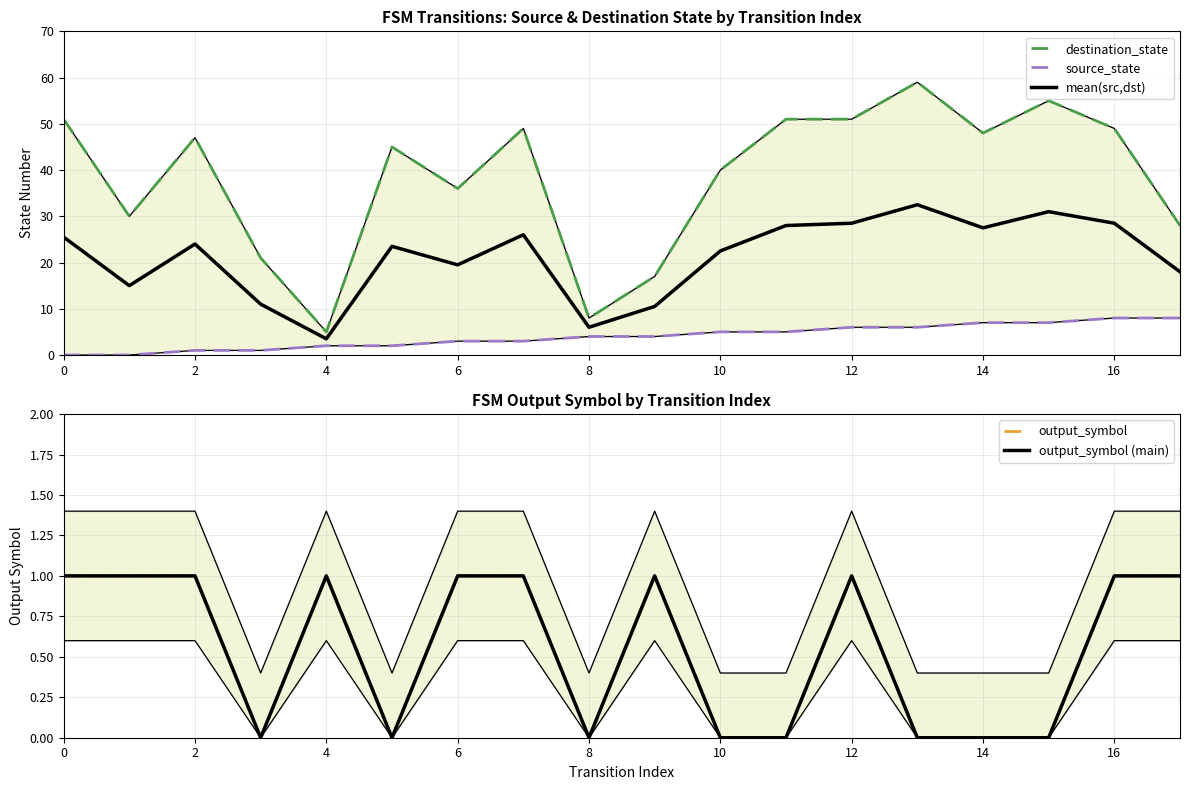

What is the difference between the maximum and minimum values in the source_state series?

8.0